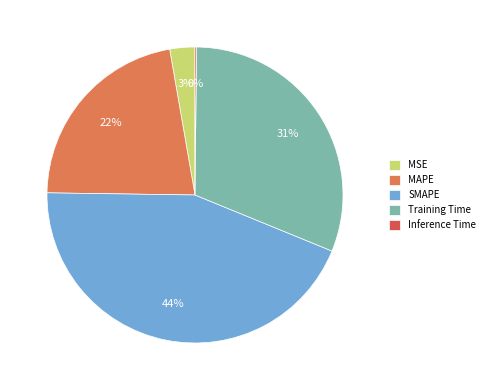

To the nearest percent, what is the combined percentage of MSE and MAPE?

25%